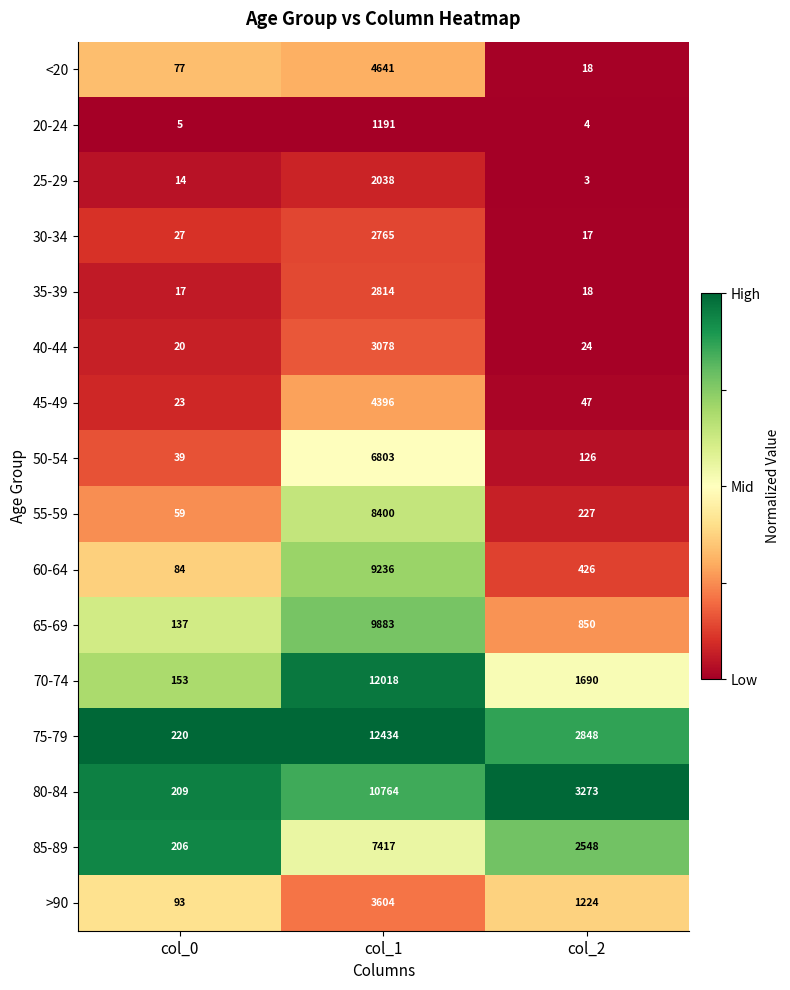

The 25-29 series shows 14 at col_0. True or false?

True